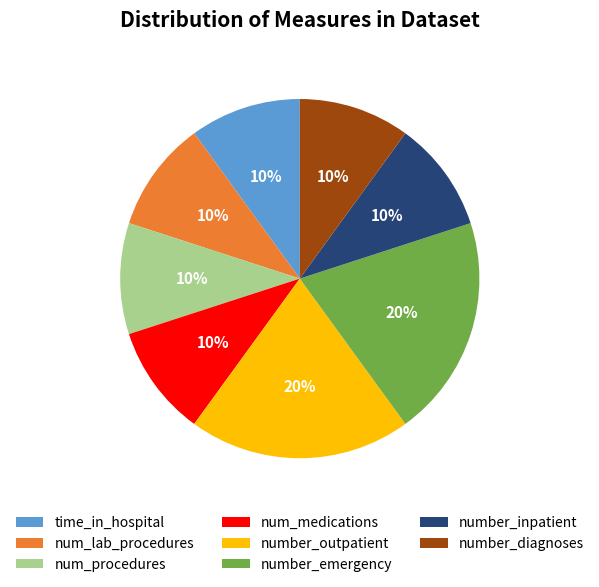

Is it true that number_inpatient is 10% of the pie?

True